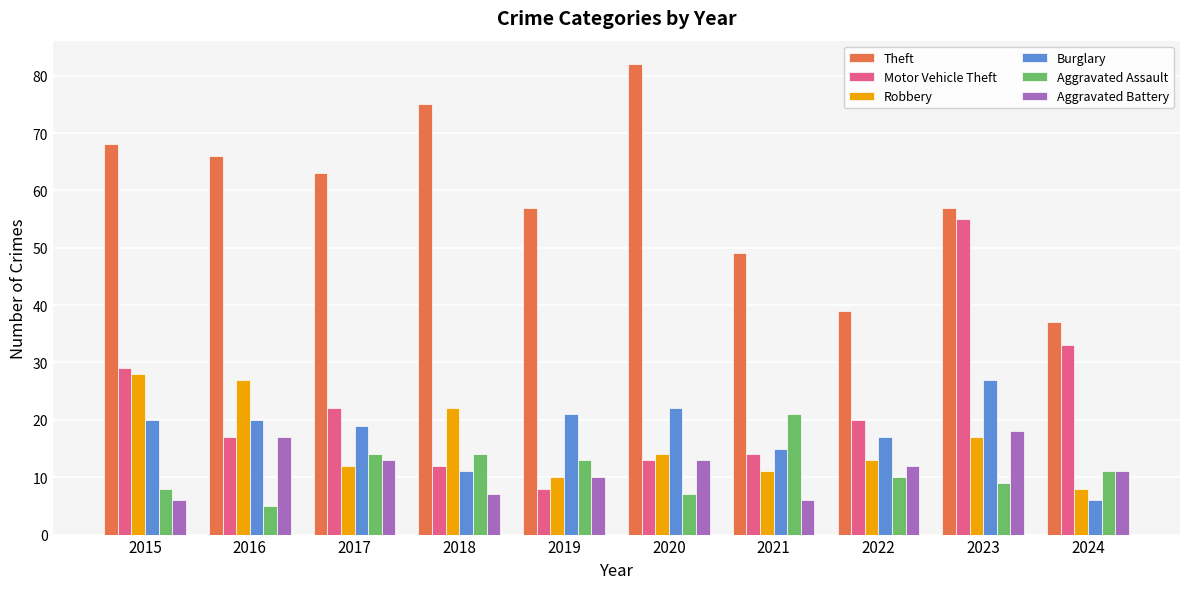

Which series has the largest range (max minus min)?

Motor Vehicle Theft